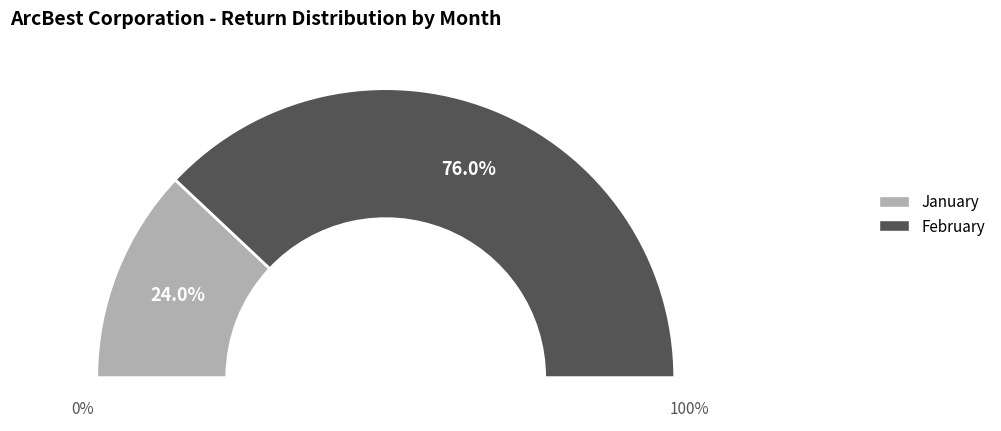

How many segments does this pie chart have?

2